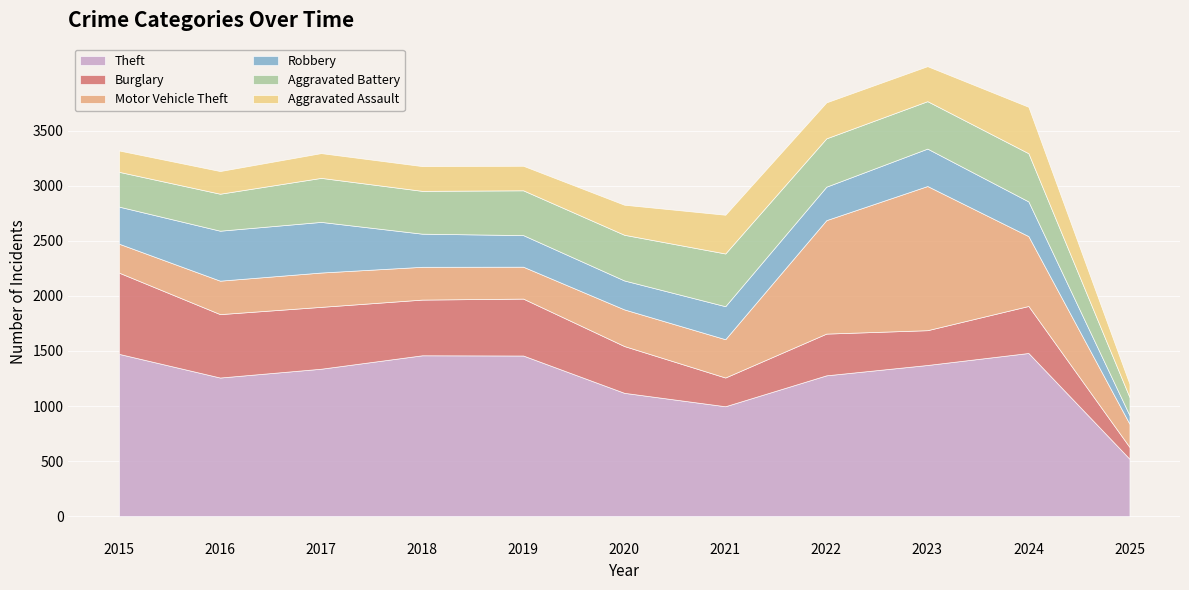

At which category does Motor Vehicle Theft reach its first local valley?

2019